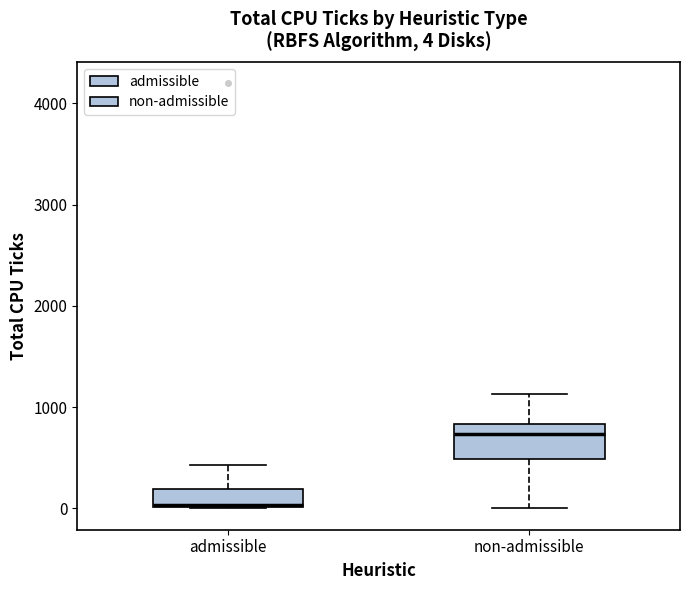

Comparing the boxes themselves (not the whiskers), which one is the tallest?

non-admissible